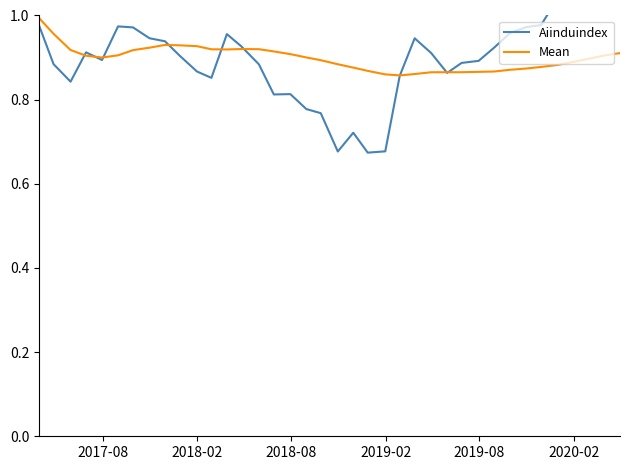

What is the value of the Mean point at the 11th from the left?

0.9